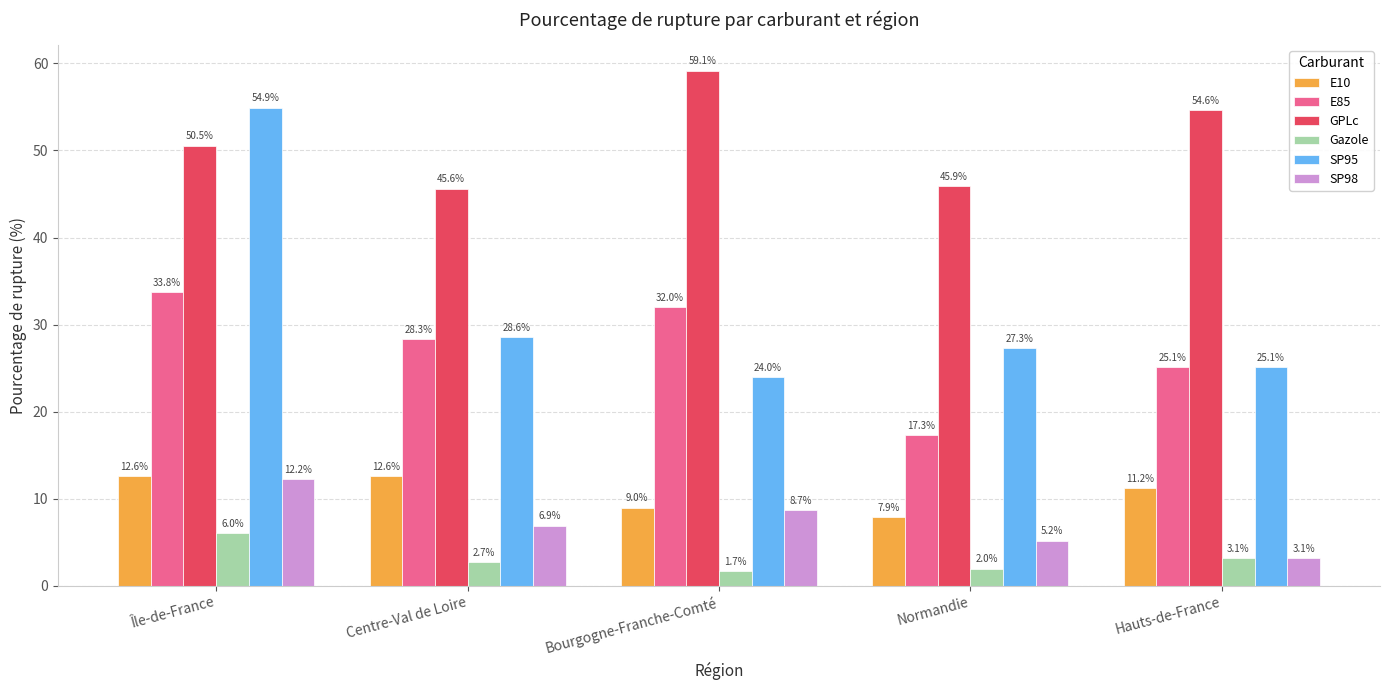

What is the approximate value of SP98 at Bourgogne-Franche-Comté?

8.7